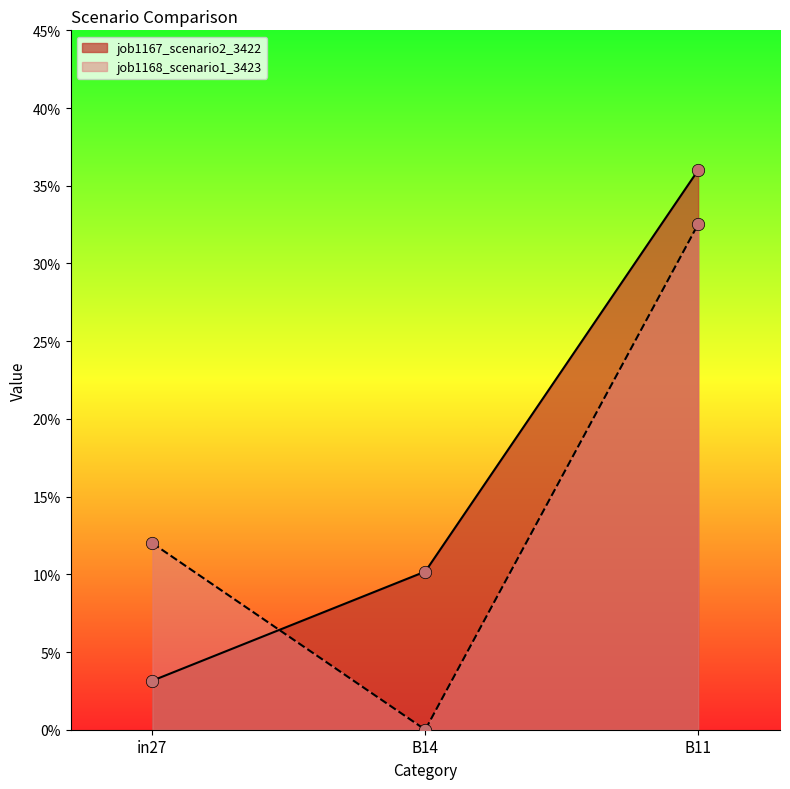

What is the total value across all series at in27?

0.2